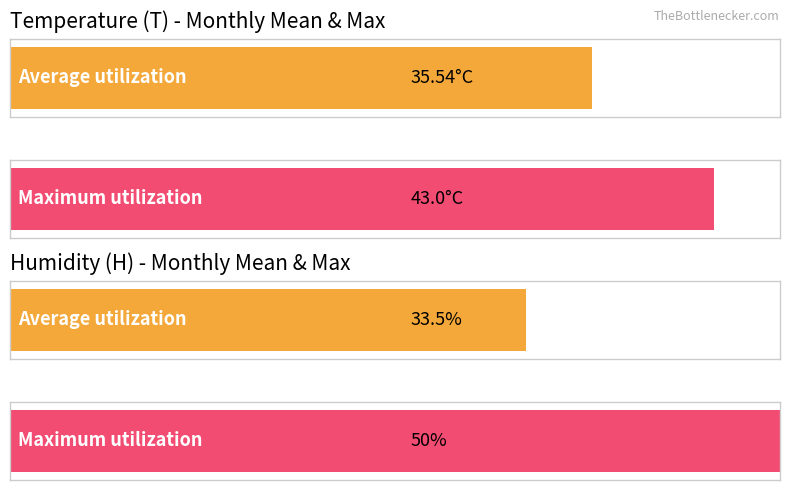

The Maximum utilization series shows 9.3 at 13. True or false?

False